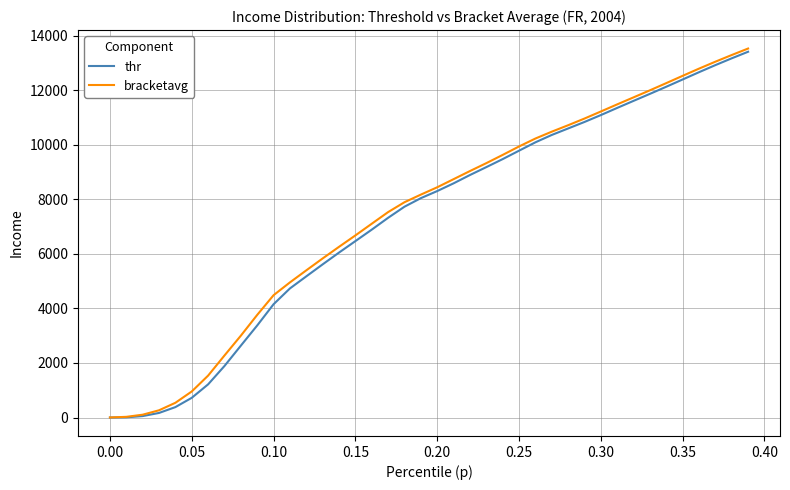

At which label does bracketavg first exceed 8440?

0.20